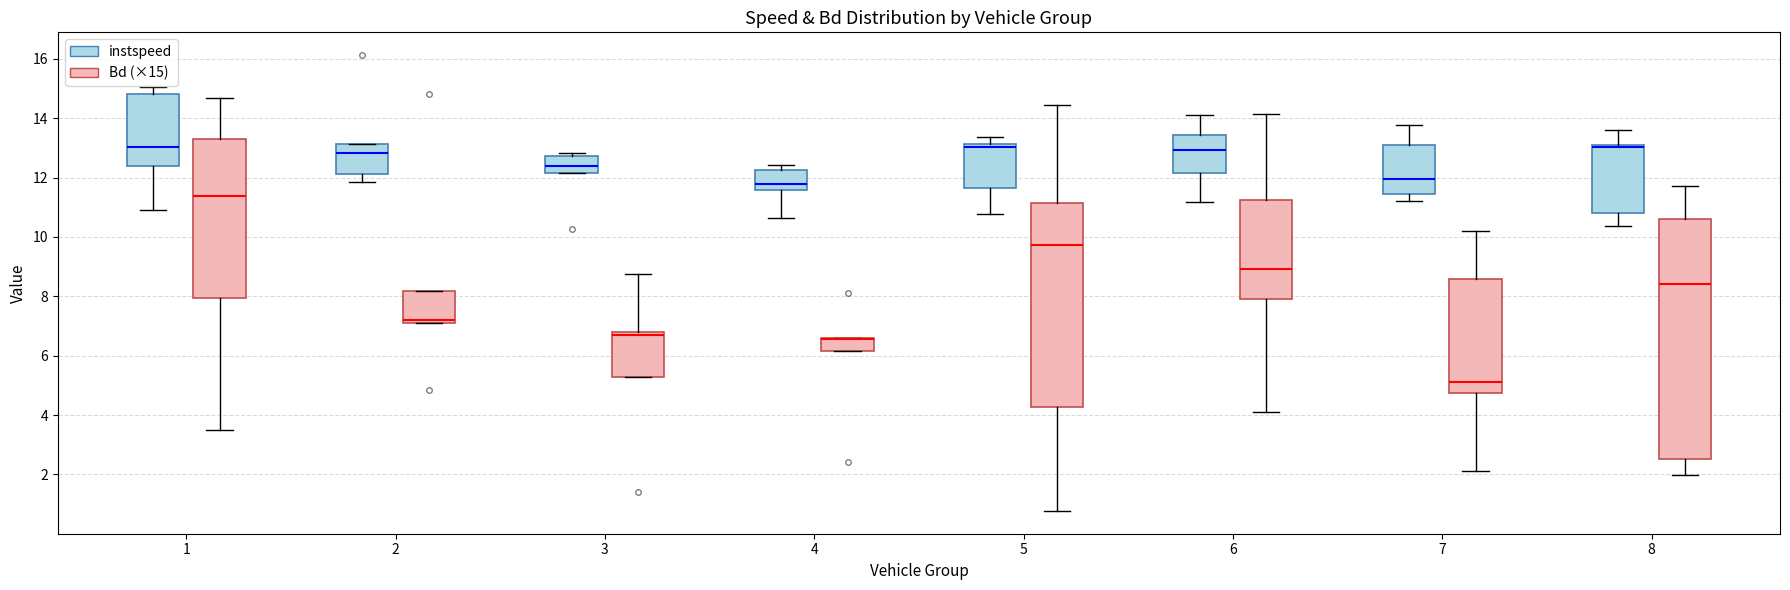

Where does the median line of the box for 5 (Bd (×15)) sit on the y-axis? The values are not printed on the chart, so give them approximately, as read against the axis.

9.8